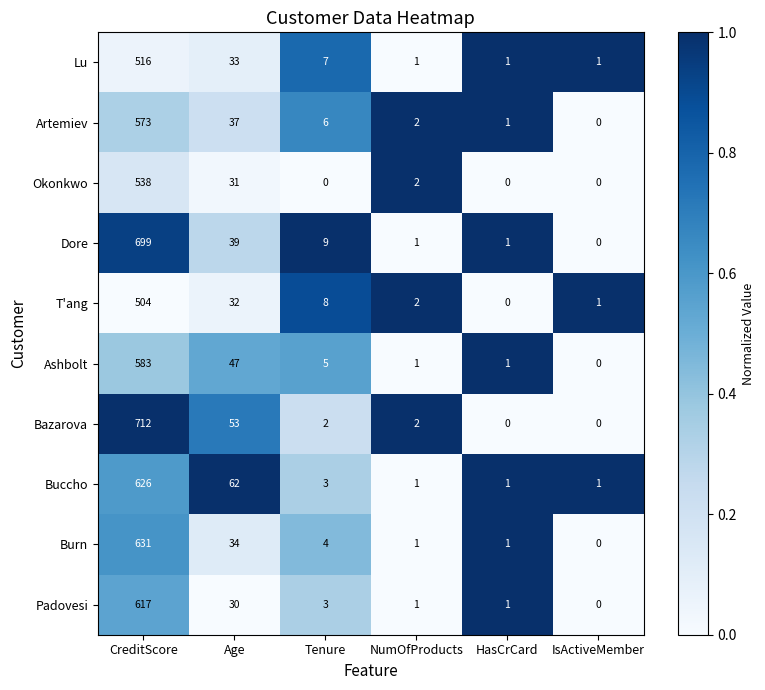

What is the average value of the Okonkwo series?

95